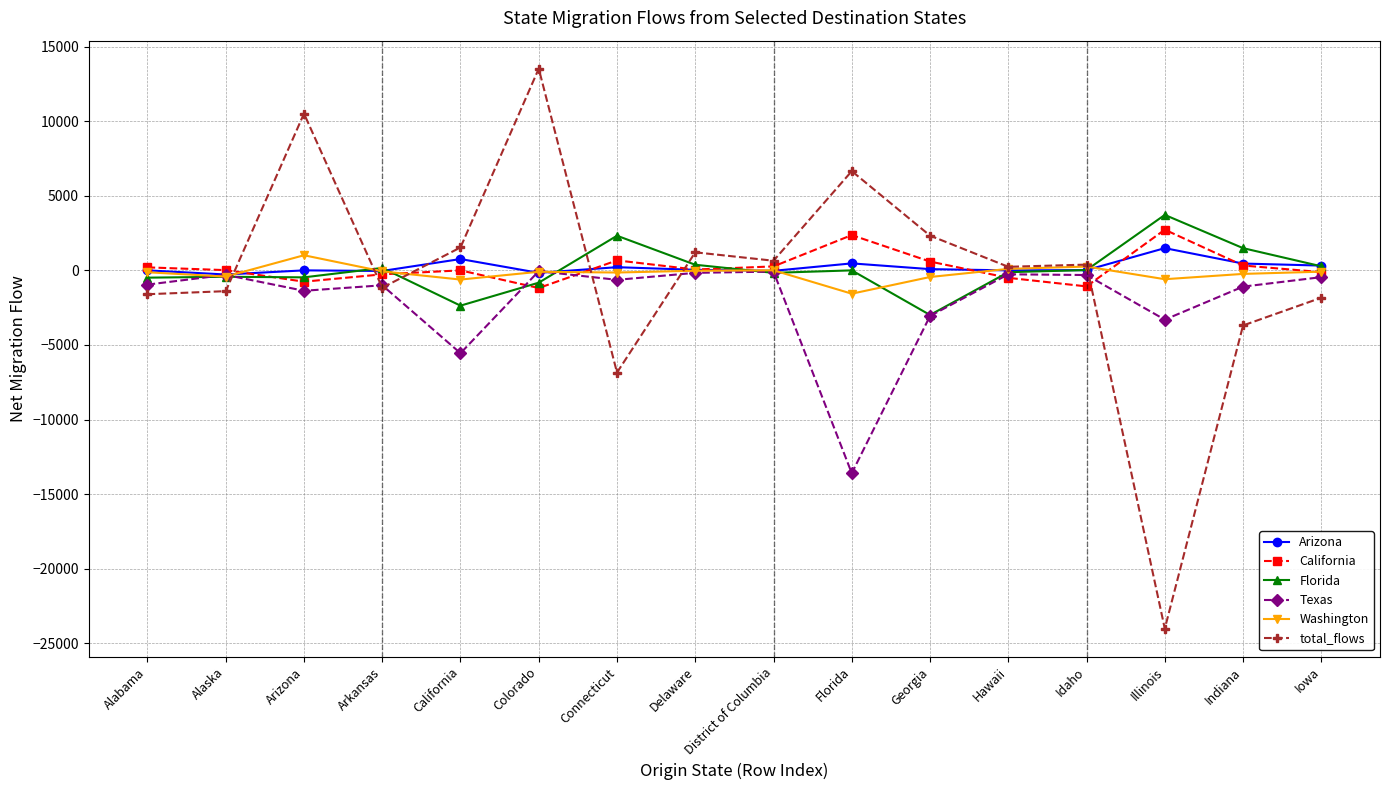

At how many categories does at least one series exceed 7593?

2